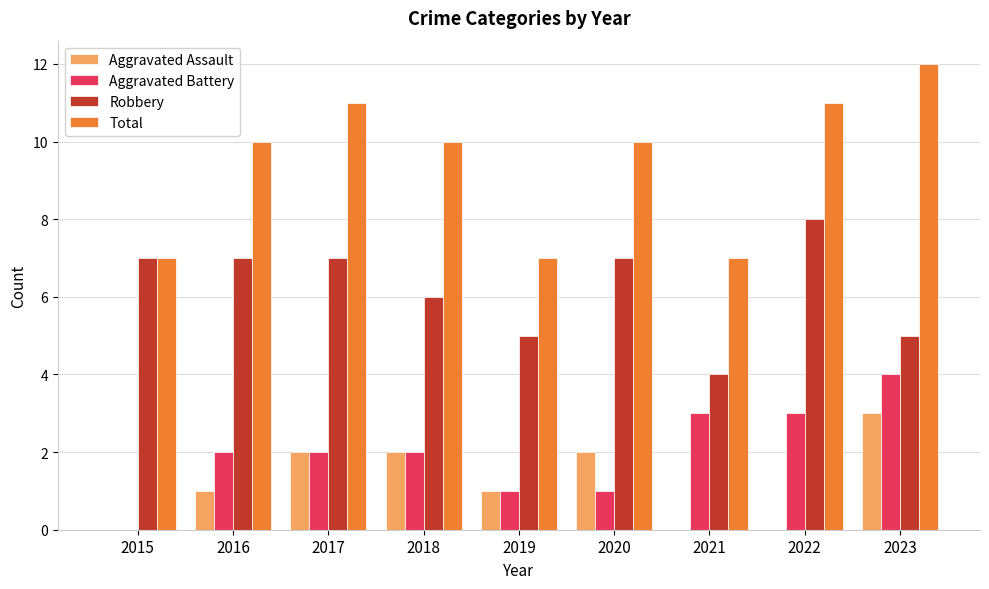

What is the average value of the Robbery series?

6